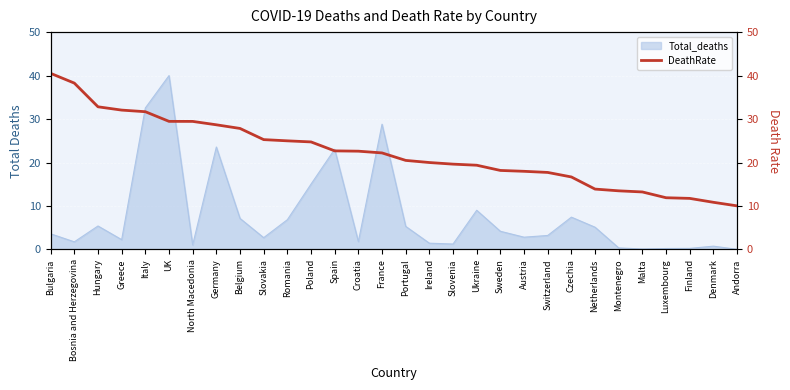

True or false: the data shows 38.0 at Croatia.

False